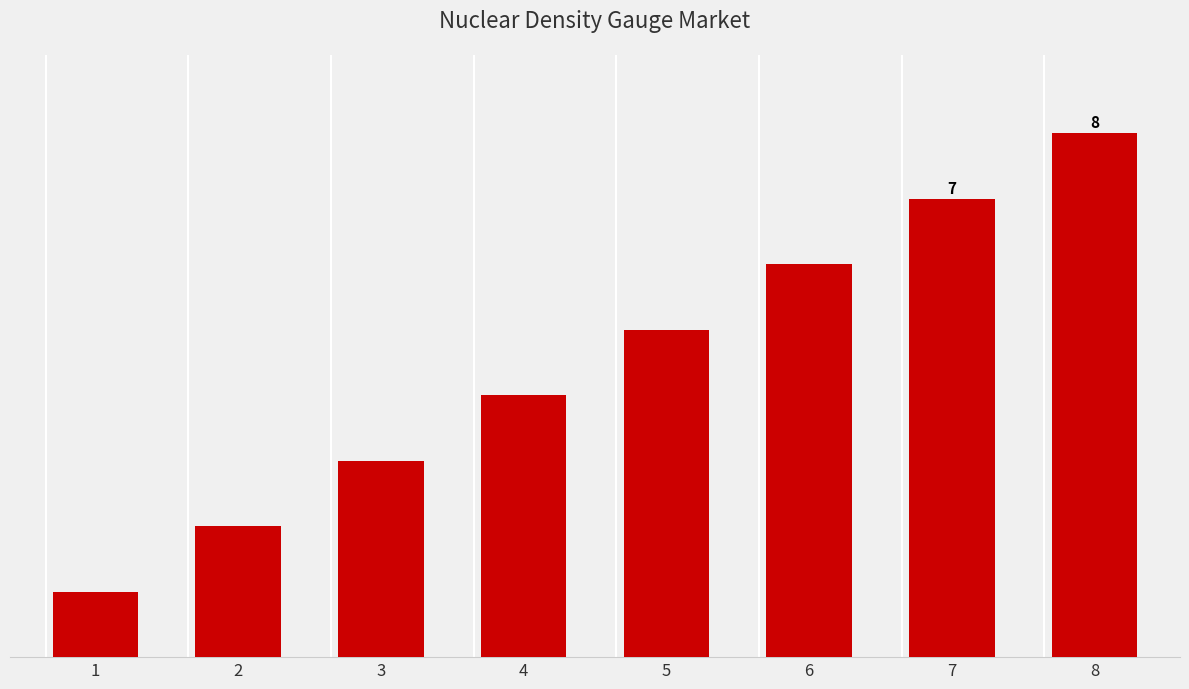

What is the average value?

4